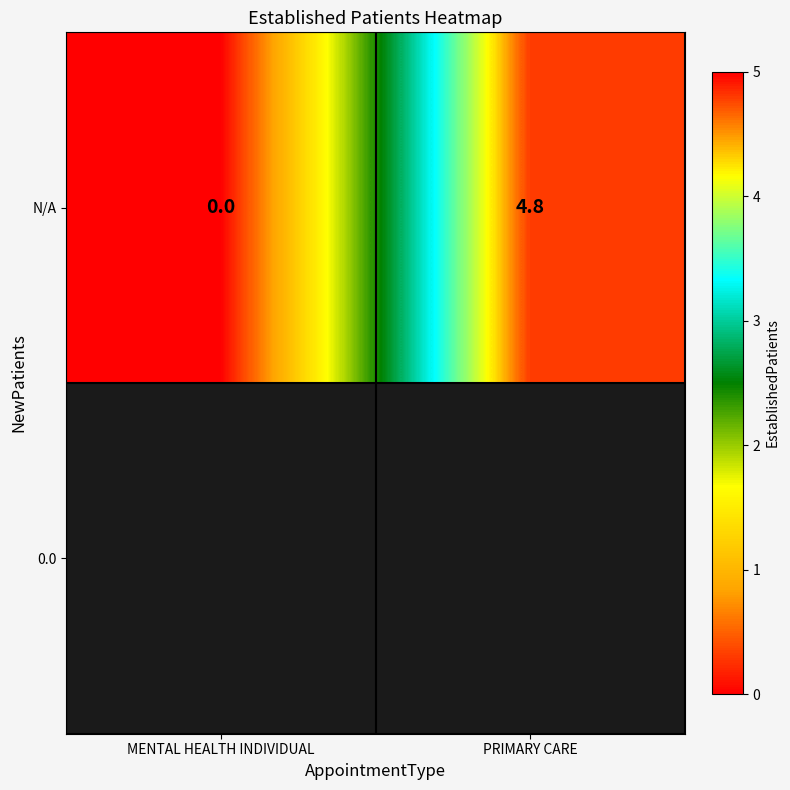

Which category has the highest value across all series?

PRIMARY CARE